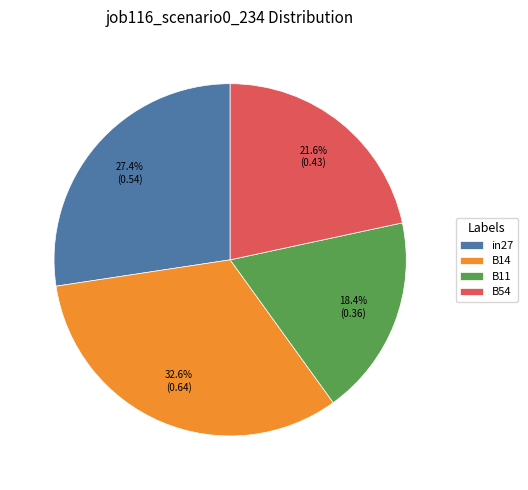

Does B54 account for over 50% of the chart?

No